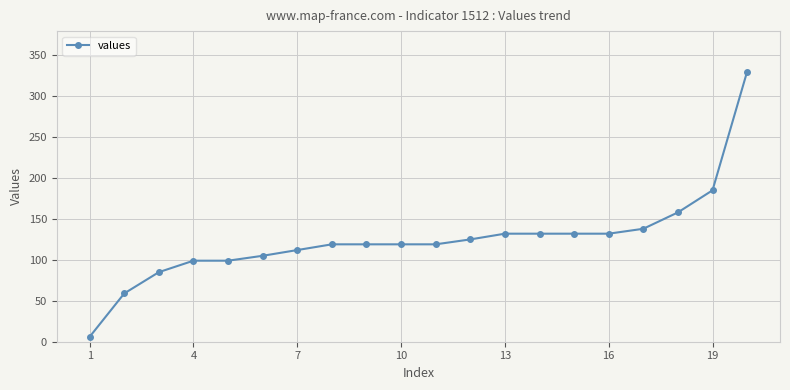

How many categories are shown in the chart?

20